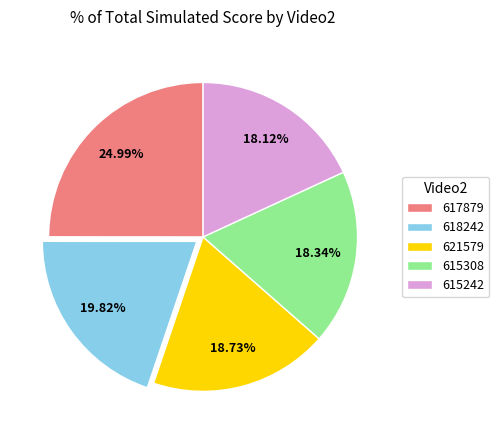

What is the largest slice in the pie chart?

617879